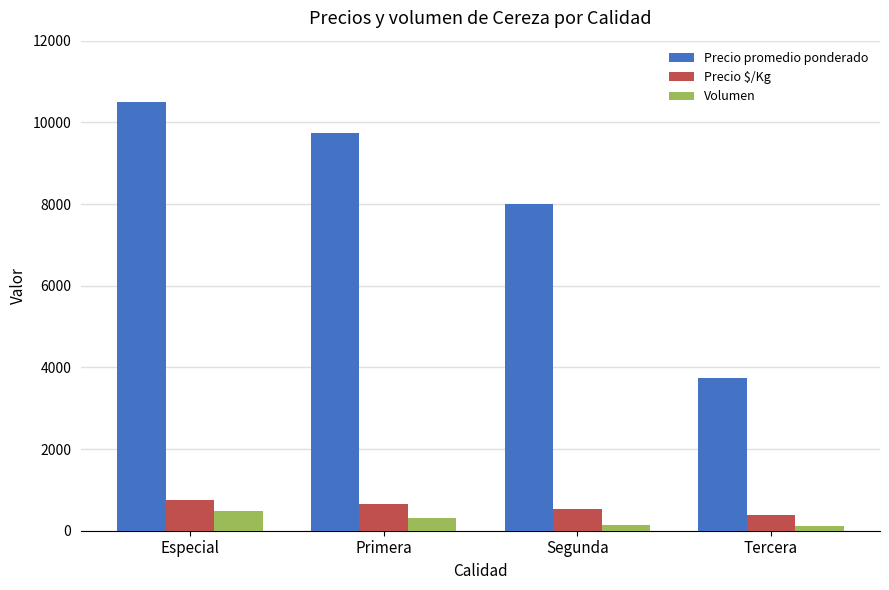

What are all the series names shown in the legend?

Precio promedio ponderado, Precio $/Kg, Volumen